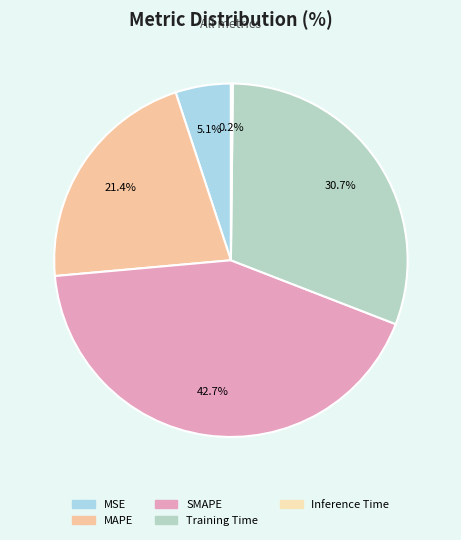

To the nearest percent, what portion does MAPE represent?

21%